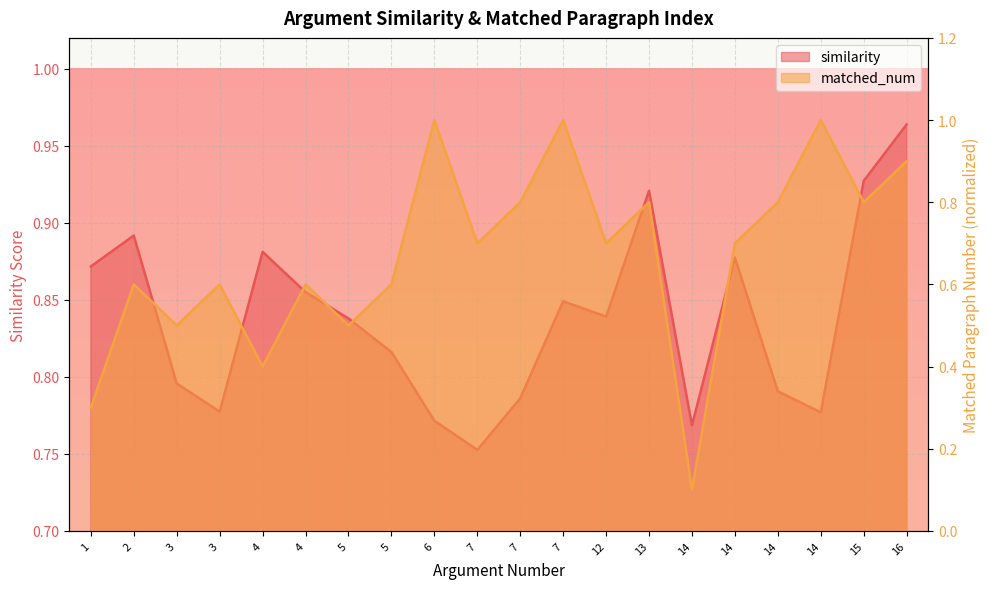

What value does the similarity series have at 14?

0.8